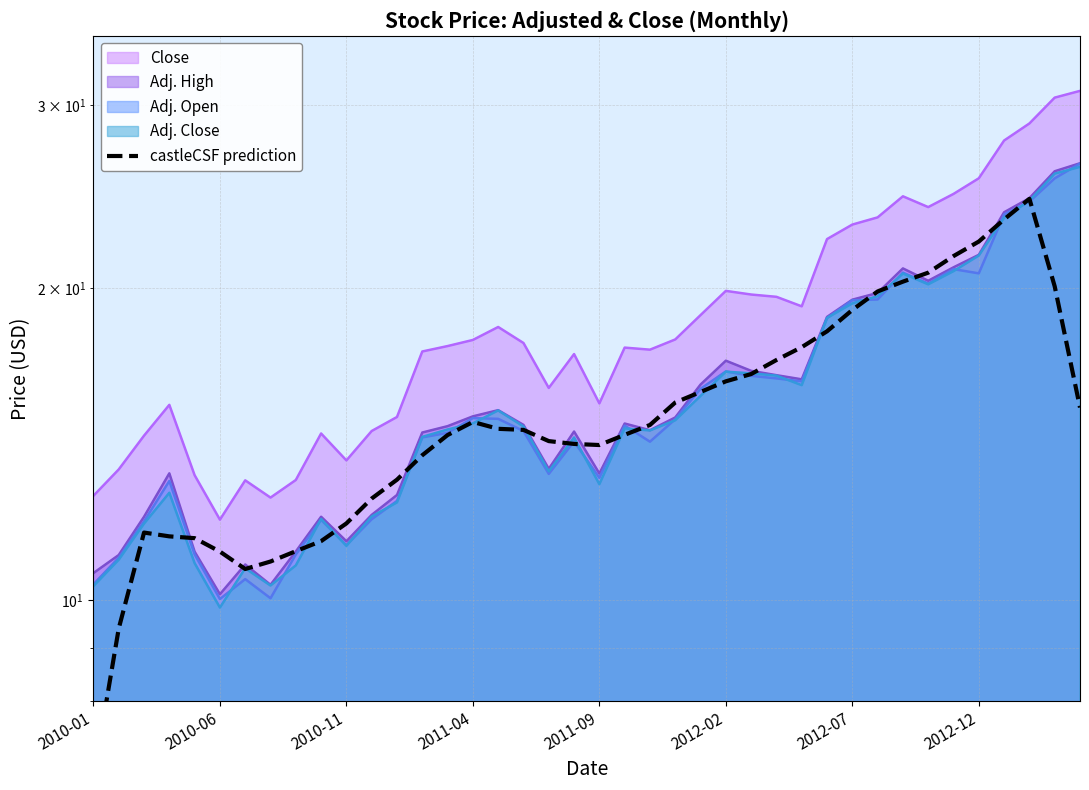

True or false: the data shows 14.8 at 22.

True